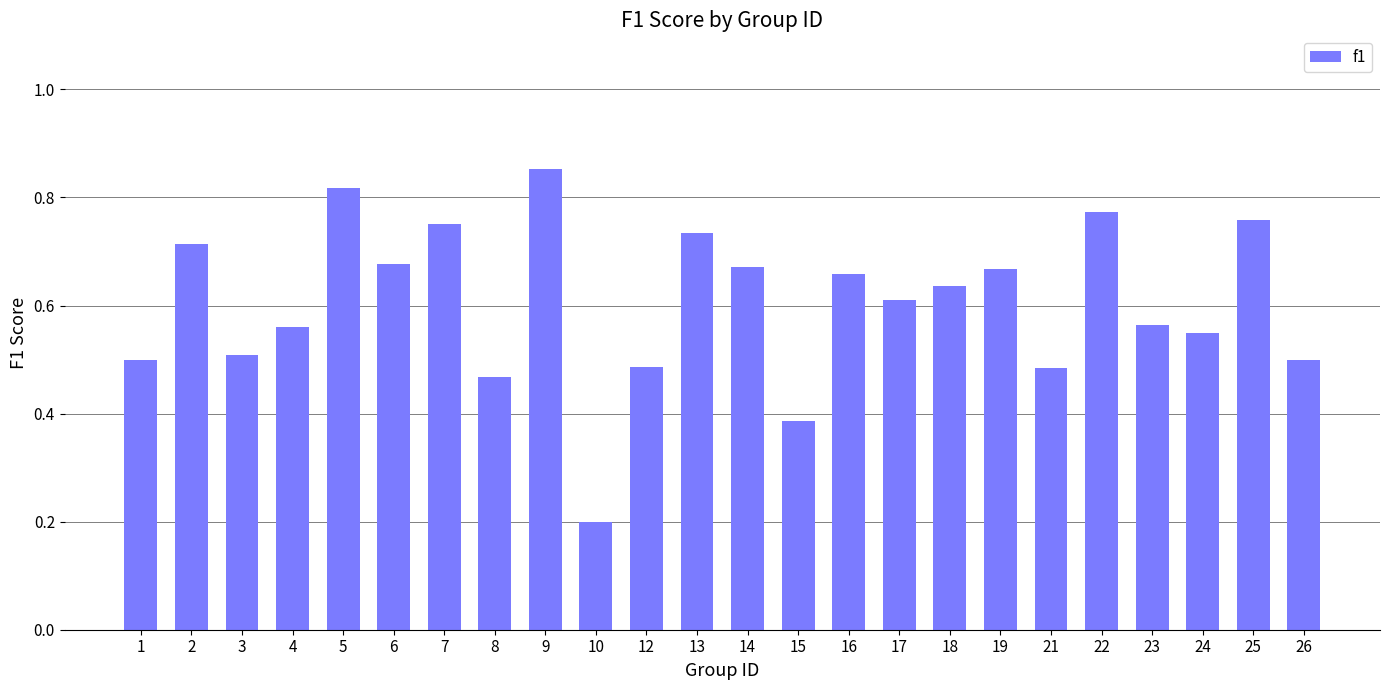

Are the bars horizontal?

No